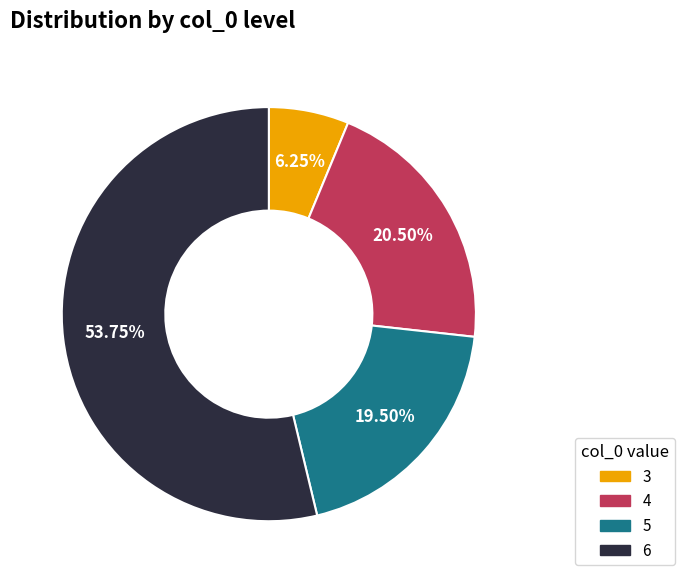

What is the majority slice?

6